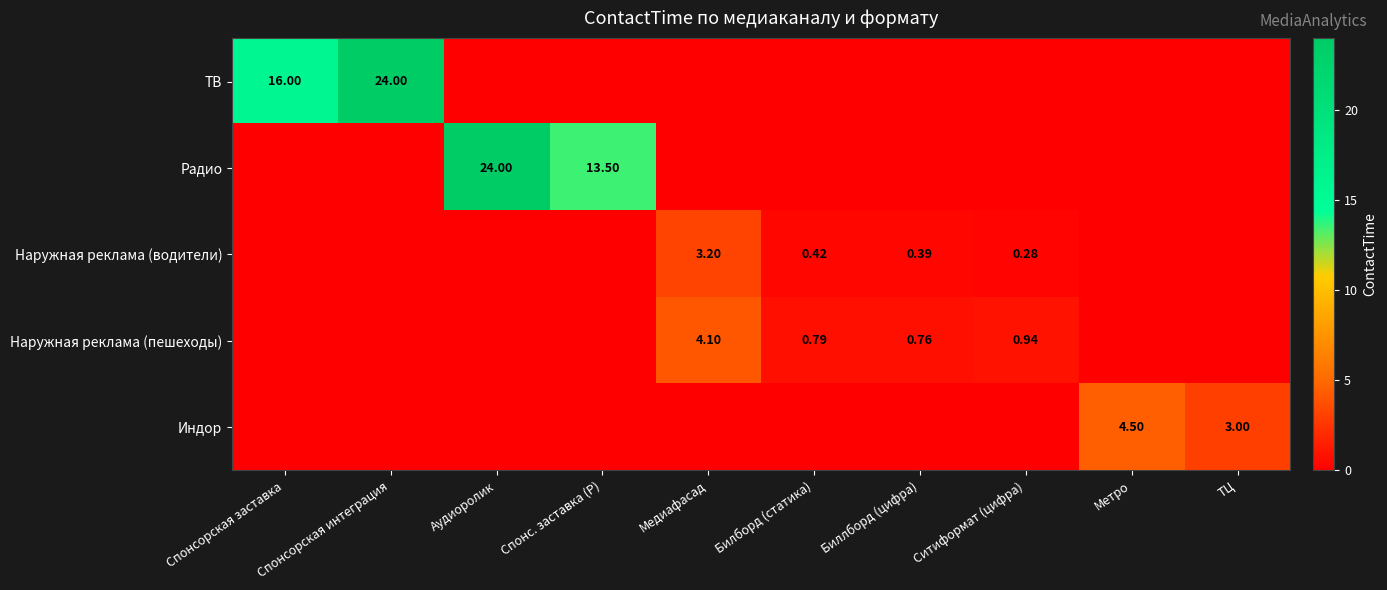

Which category has the highest value across all series?

Спонсорская интеграция